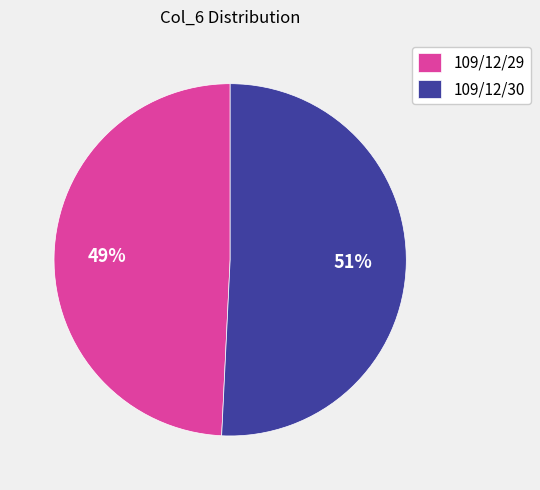

To the nearest percent, what is the difference between the largest and smallest slice percentages?

2%